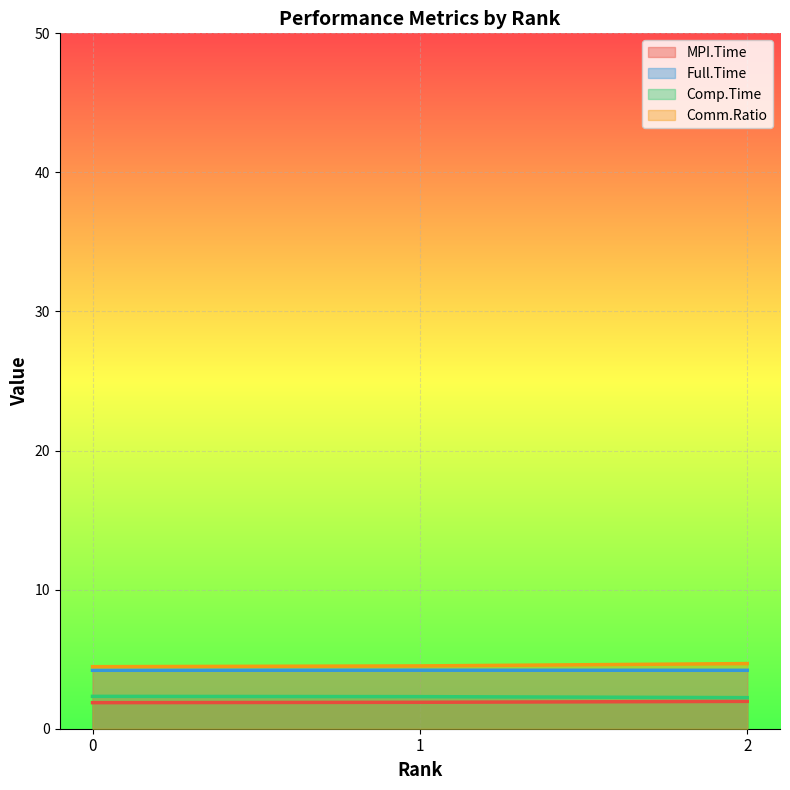

Reading left to right, extract all data points from this chart.

MPI.Time: 1.9	1.9	2.0
Full.Time: 4.2	4.2	4.2
Comp.Time: 2.3	2.3	2.2
Comm.Ratio: 4.5	4.5	4.7